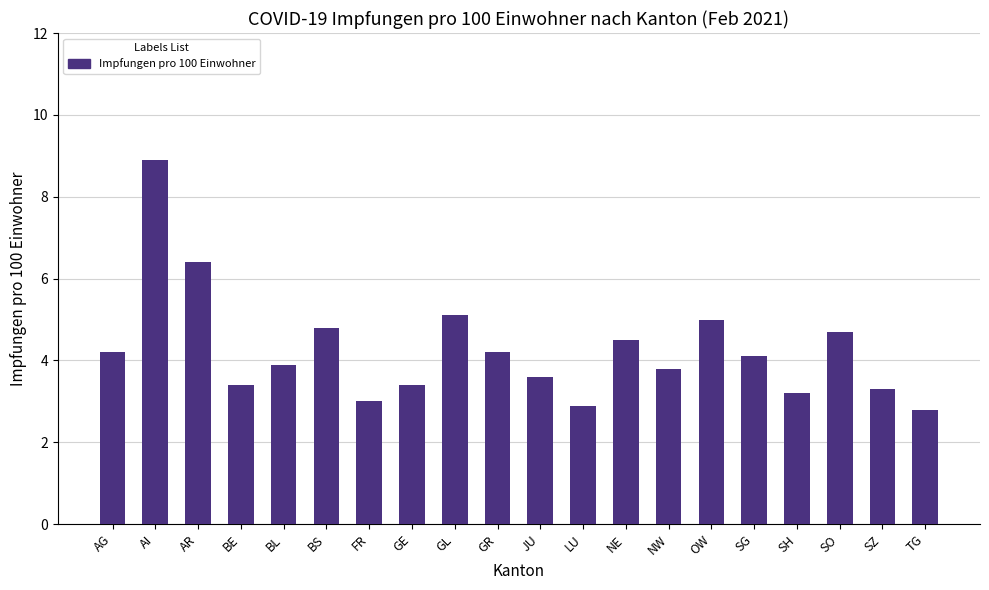

How many distinct data groups are displayed?

1